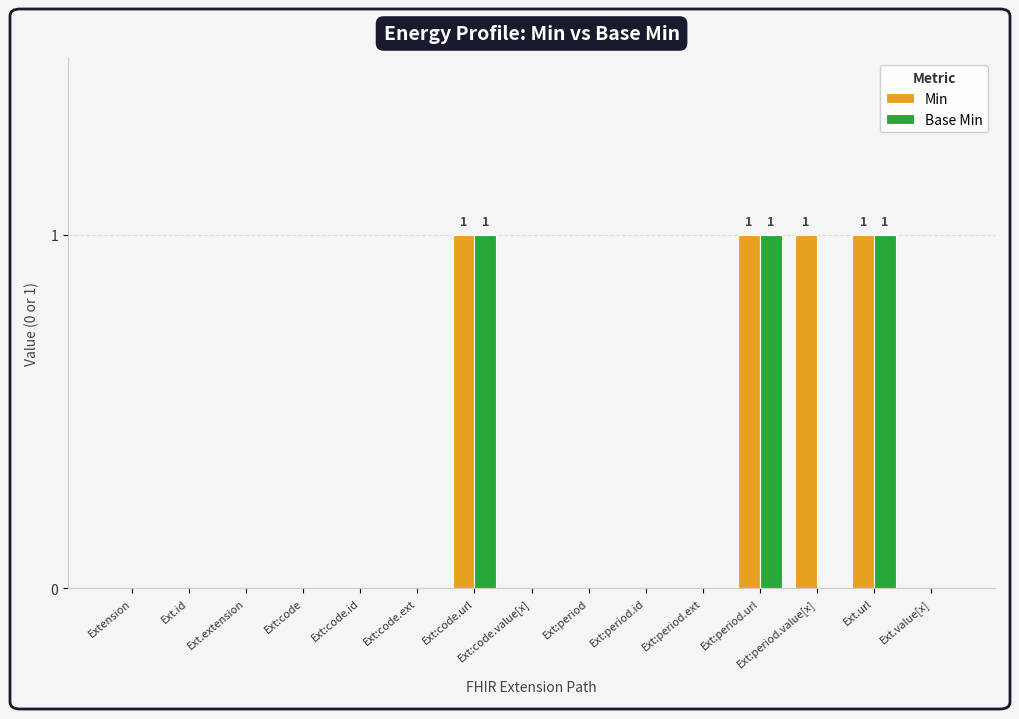

Which series has the largest total across all categories?

Min